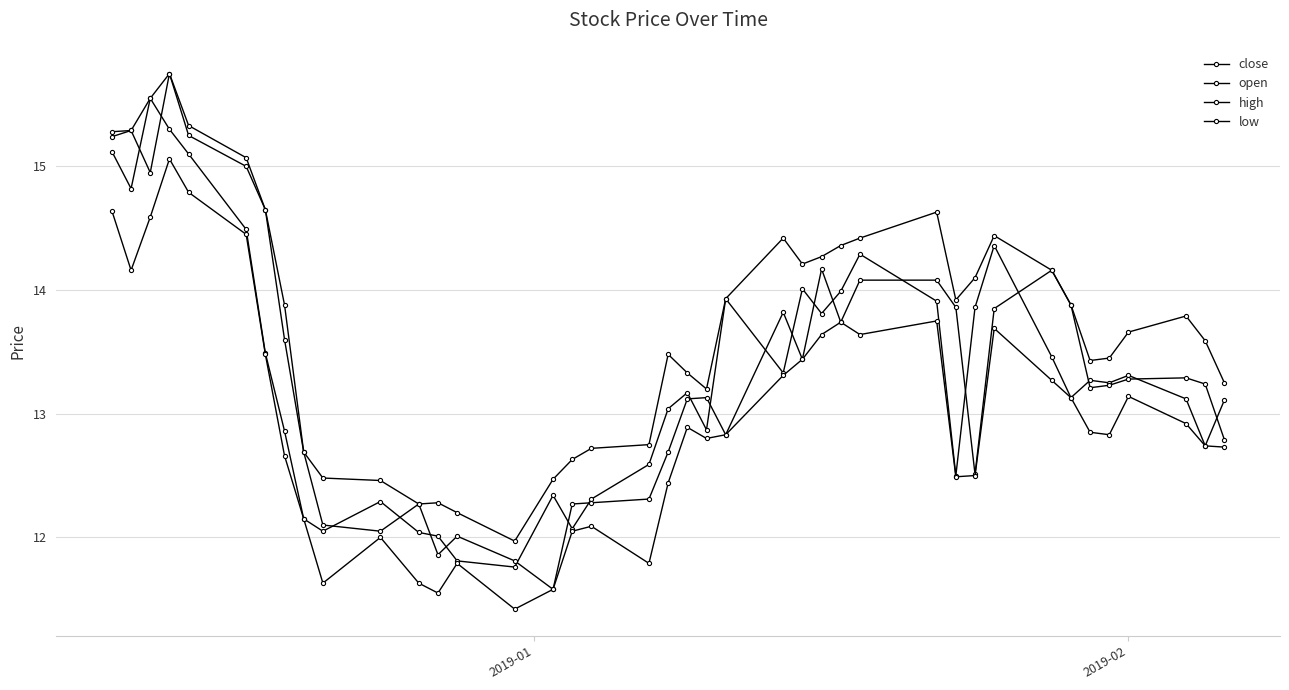

True or false: high and low intersect in this chart.

False